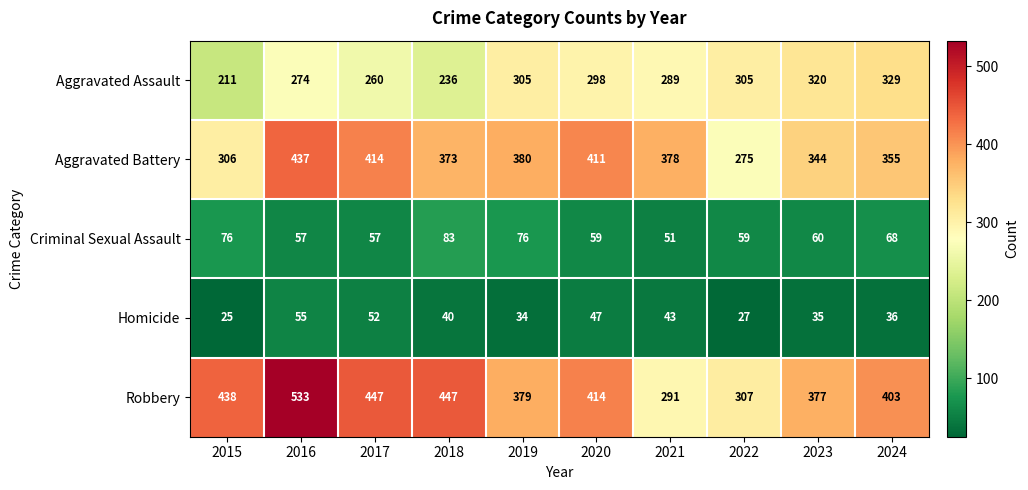

How many series are shown in this chart?

5